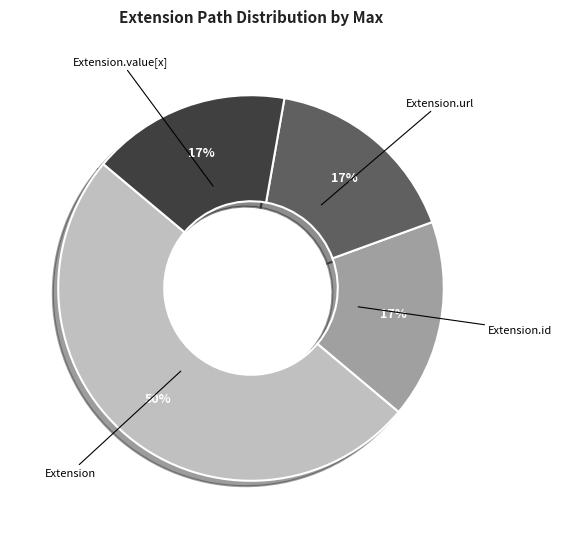

What is the ratio of the value at Extension.value[x] to the value at Extension.url?

1.0